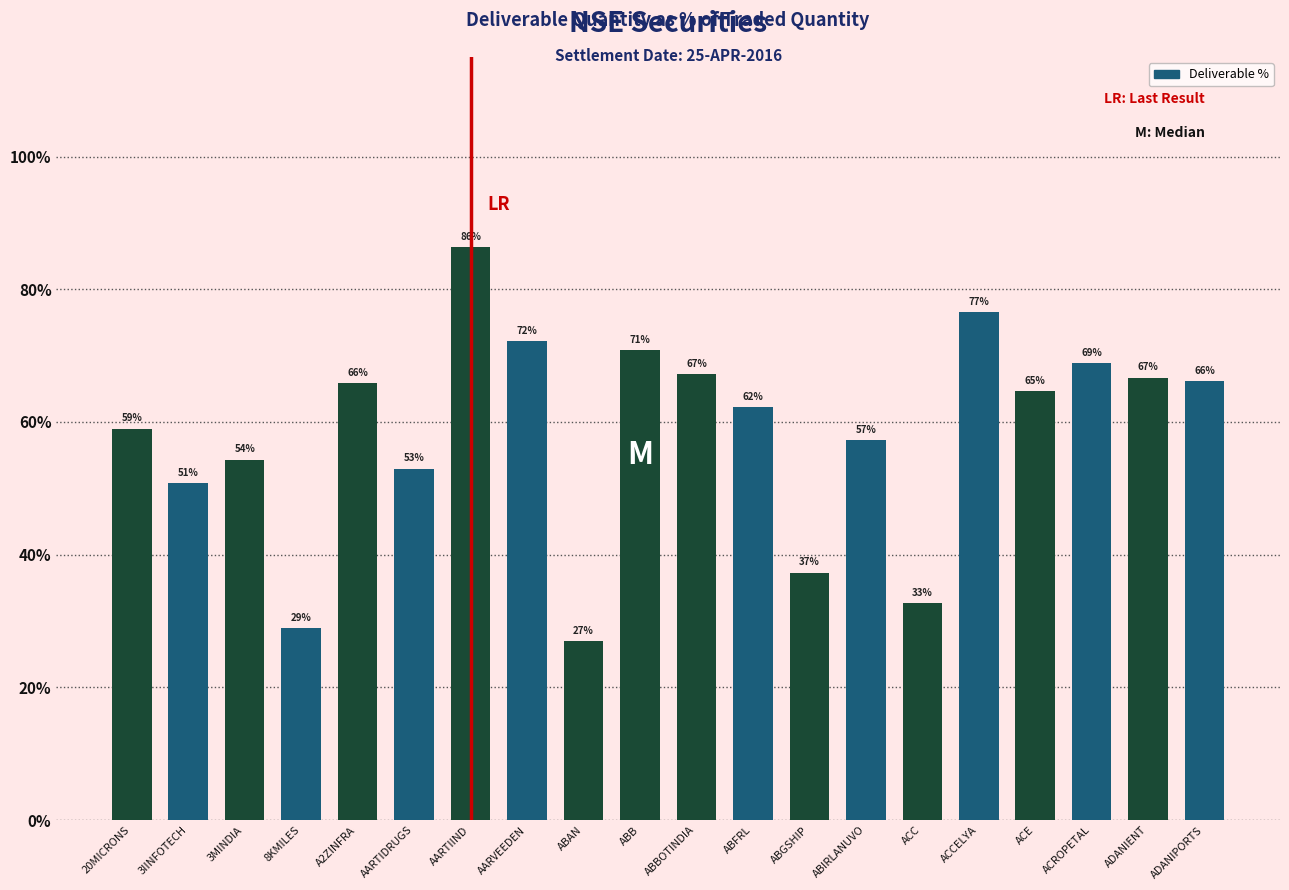

The chart shows a value of 50.8 at 3IINFOTECH. True or false?

True